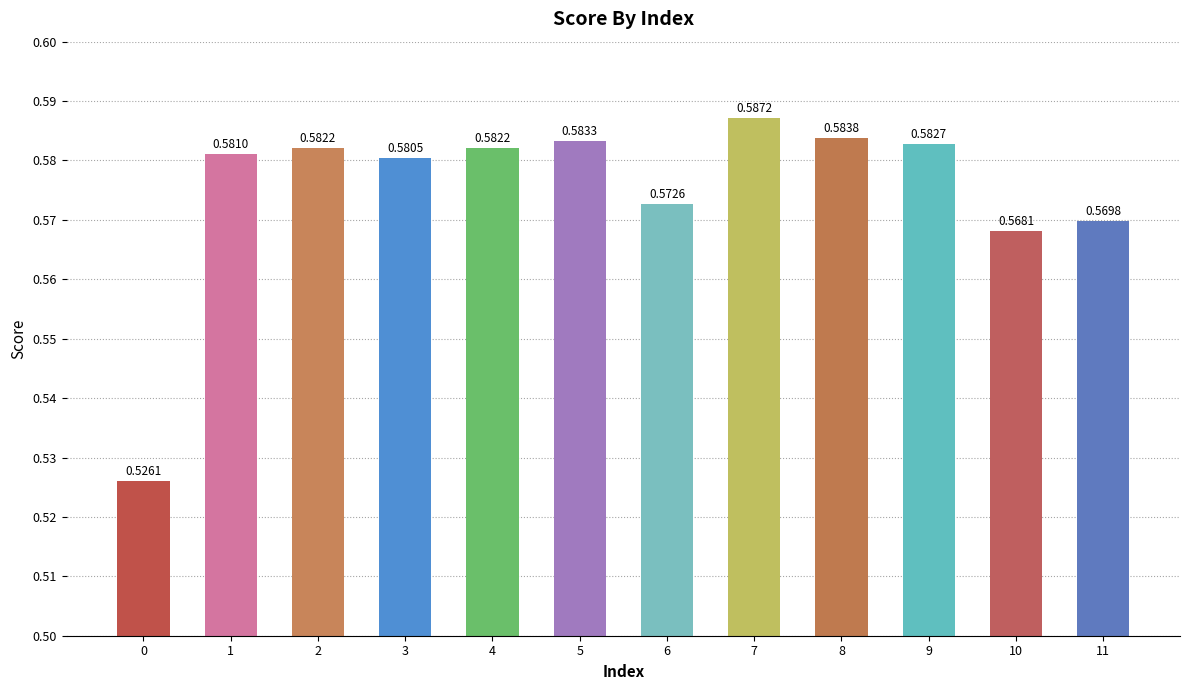

What is the sum of all values?

6.9